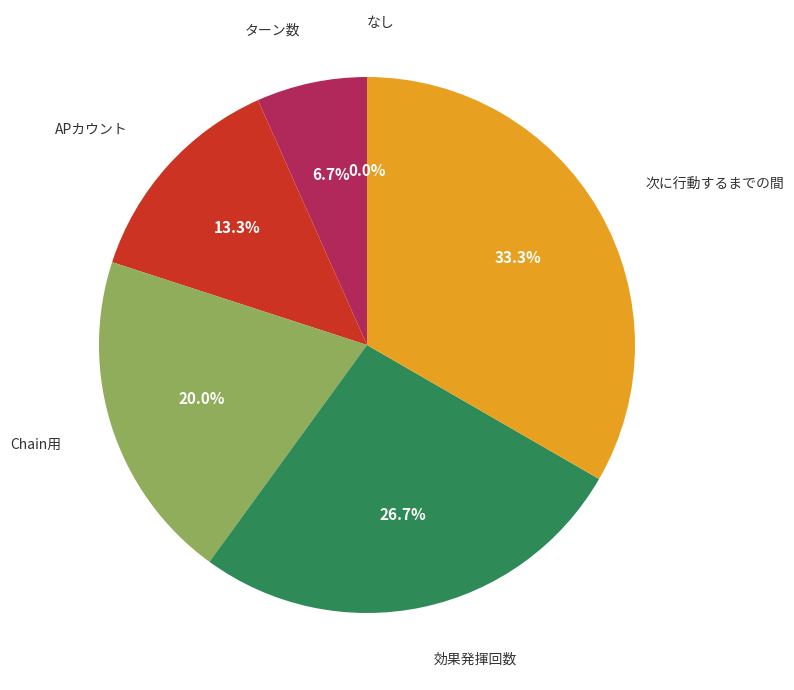

Rank the categories by value from highest to lowest.

次に行動するまでの間, 効果発揮回数, Chain用, APカウント, ターン数, なし